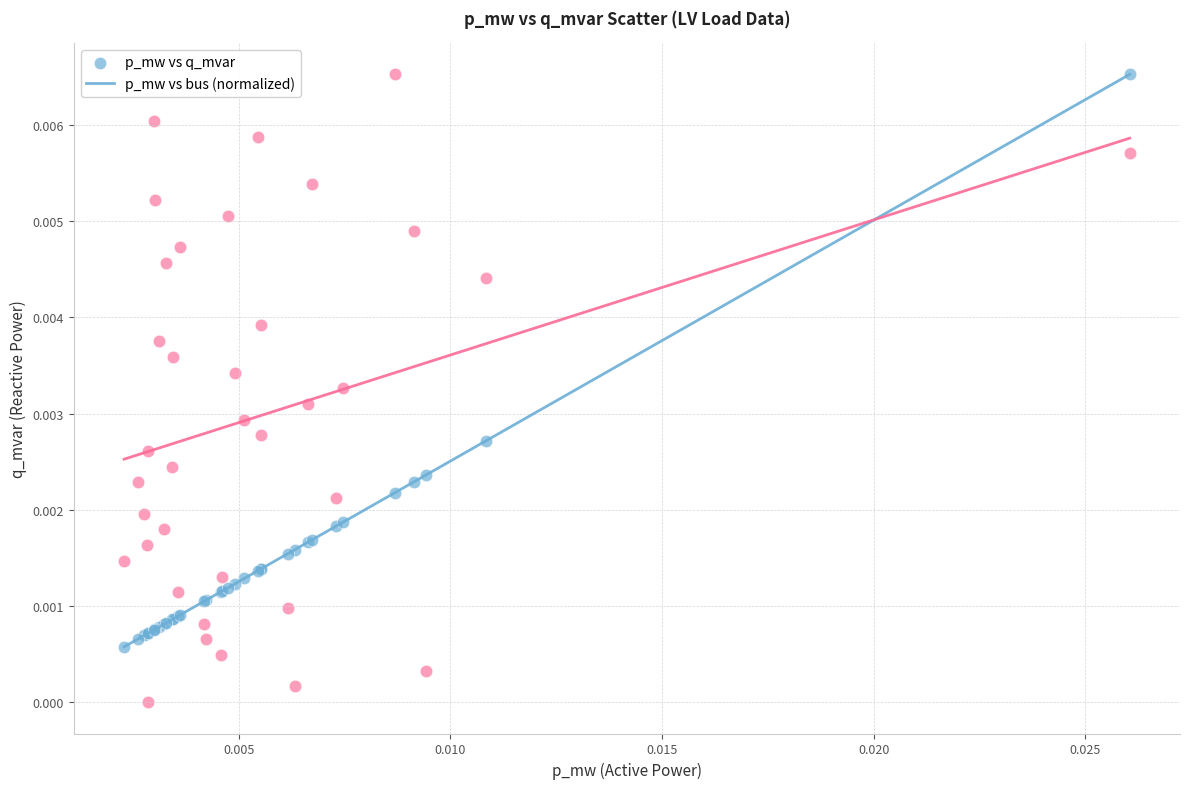

Which series contains the lowest Y value?

p_mw vs bus (normalized)